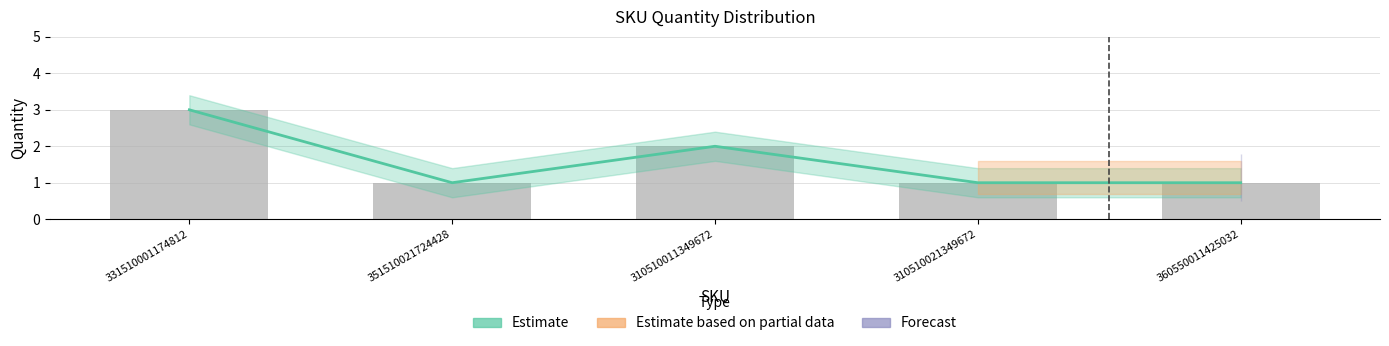

What is the average value?

2